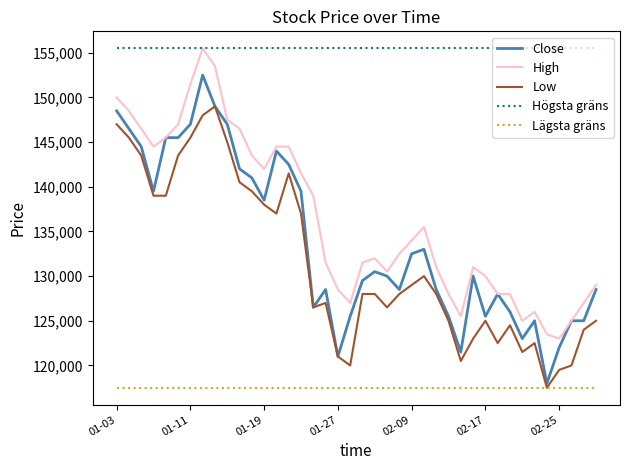

True or false: Lägsta gräns and Högsta gräns cross at least once.

False